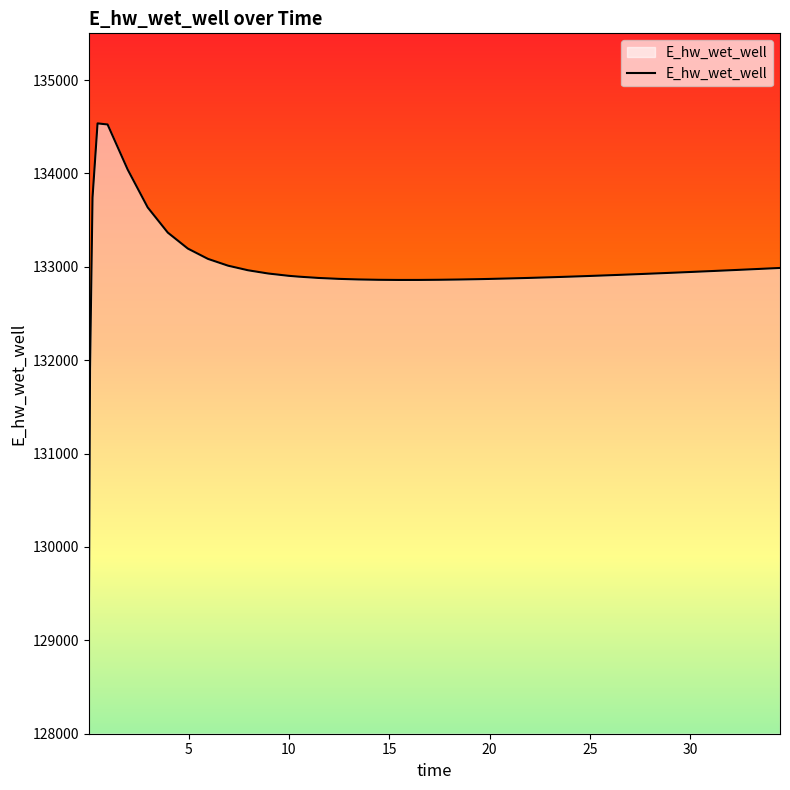

What is the smallest value displayed?

129035.9